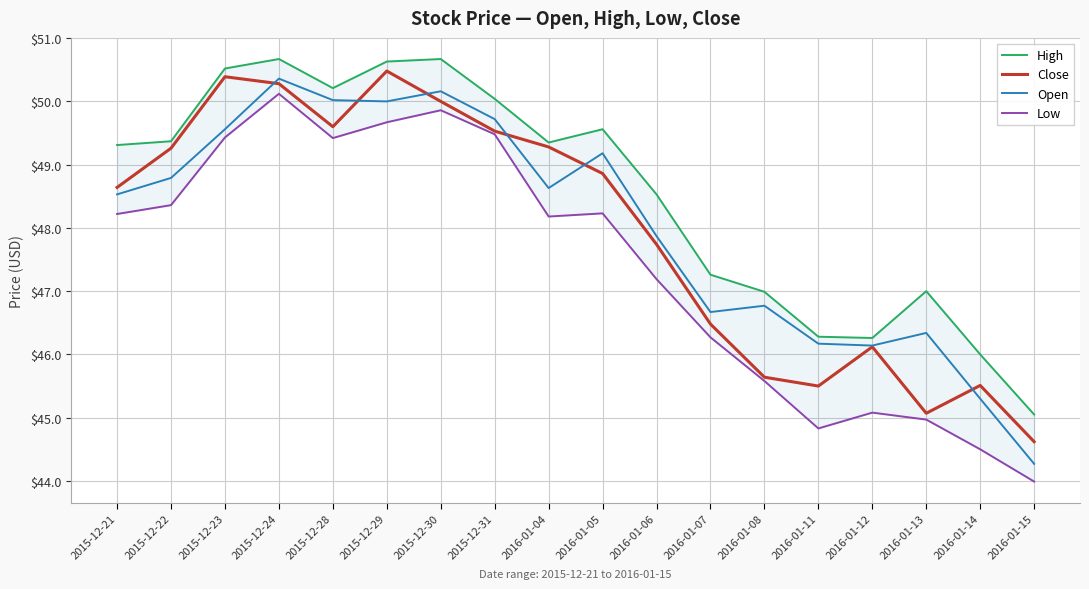

What is the difference between the maximum and minimum values in the Close series?

5.9